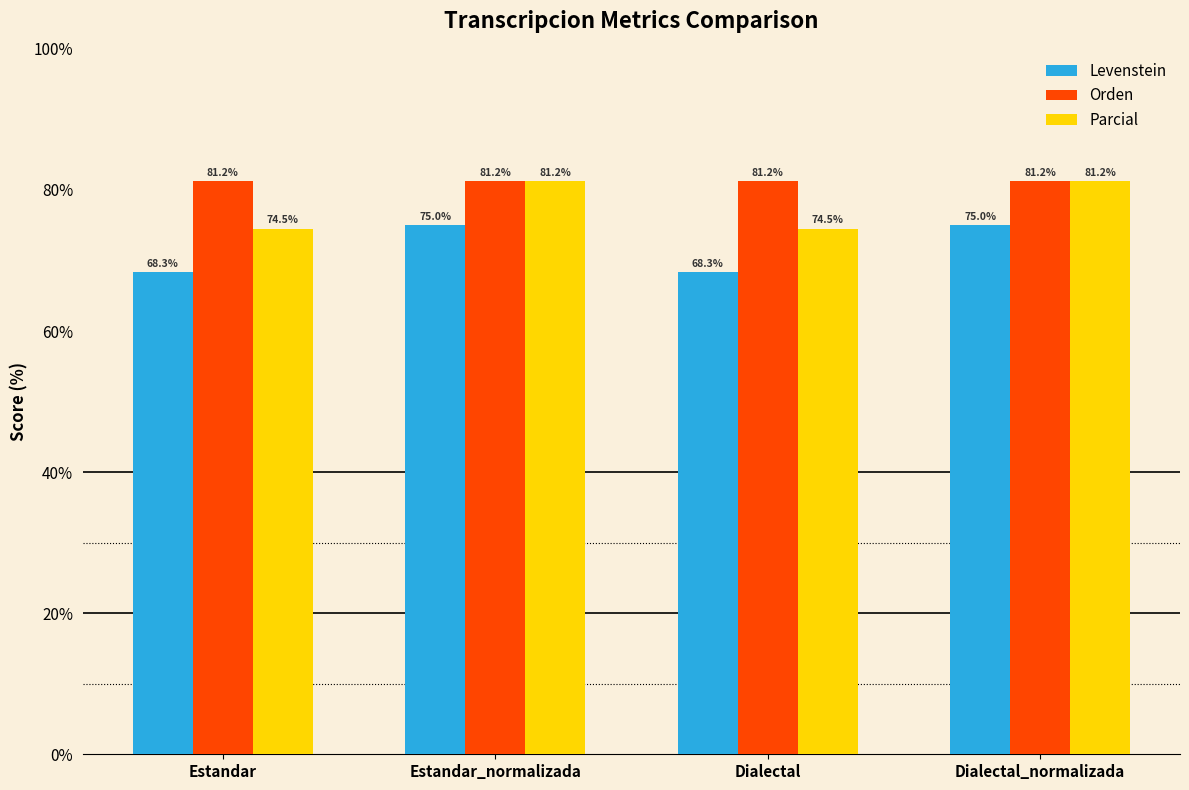

What is the sum of the Parcial values at Dialectal_normalizada and Estandar_normalizada?

162.5